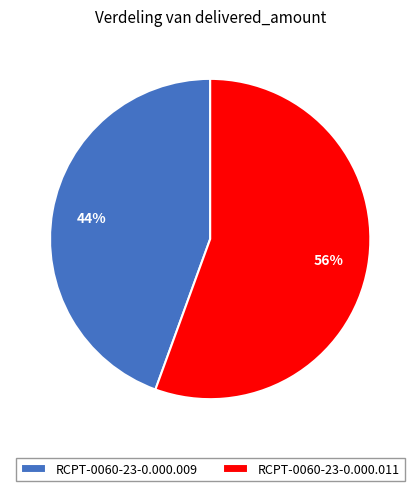

Does RCPT-0060-23-0.000.009 represent more than half of the total?

No